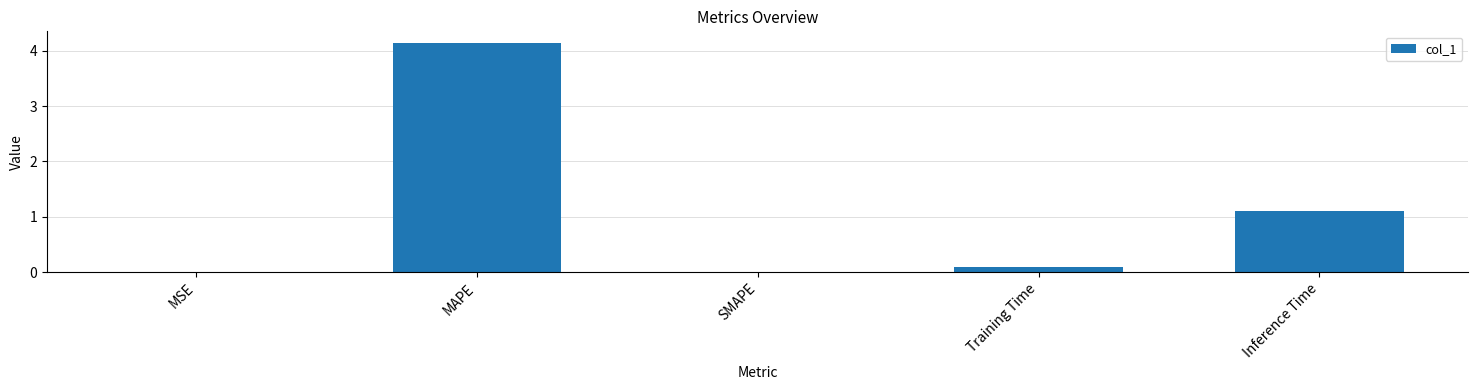

What is the change in value from MAPE to SMAPE?

-4.1